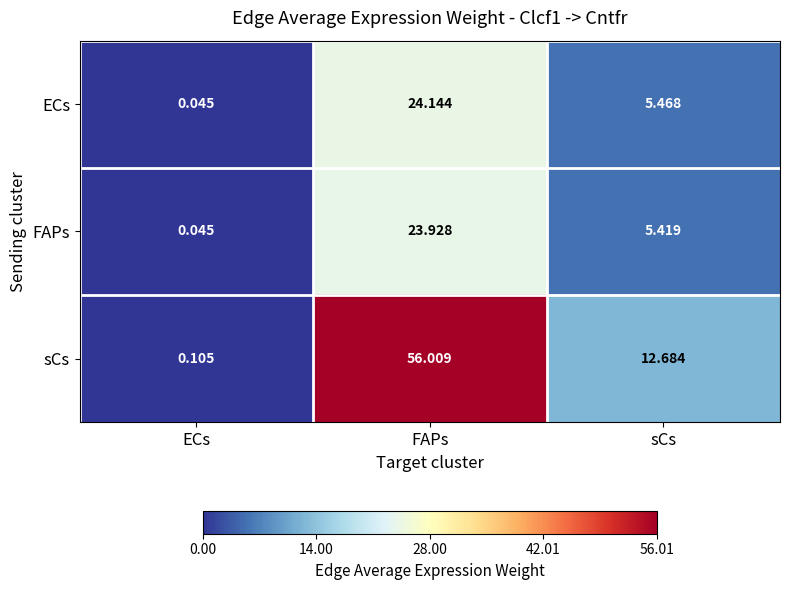

At which category is the sum across all series the highest?

FAPs